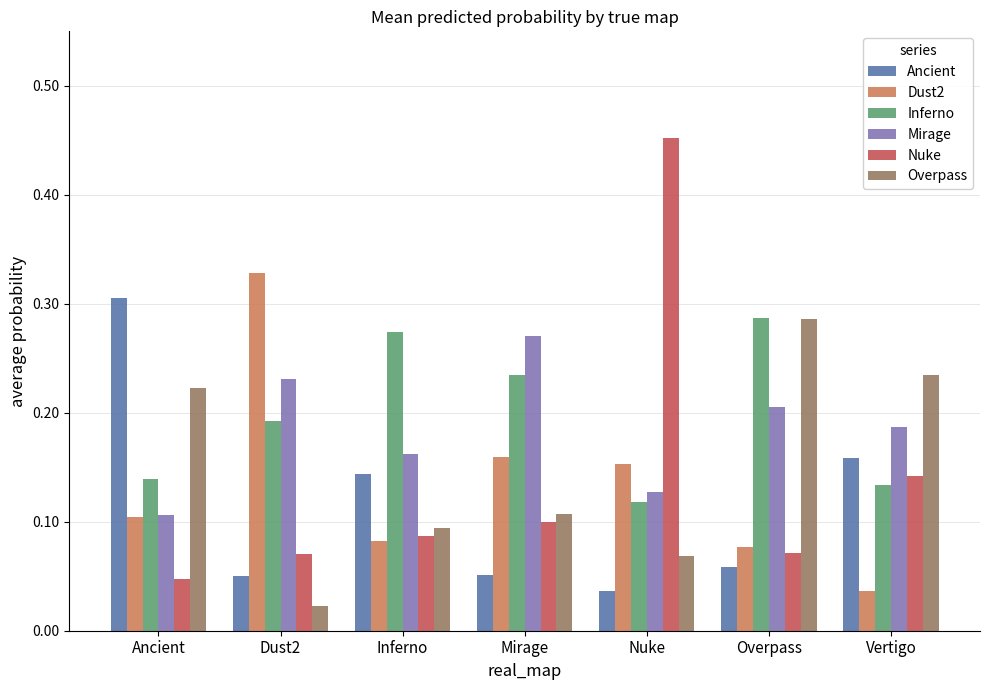

Count the number of data series in this chart.

6